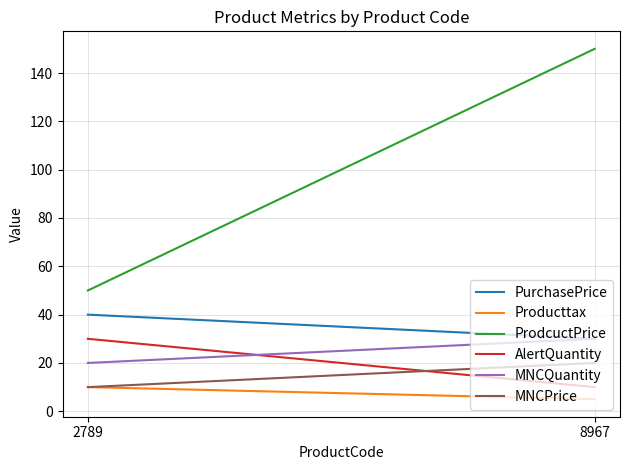

Is the value of PurchasePrice at 8967 greater than the value of MNCQuantity at 8967?

No